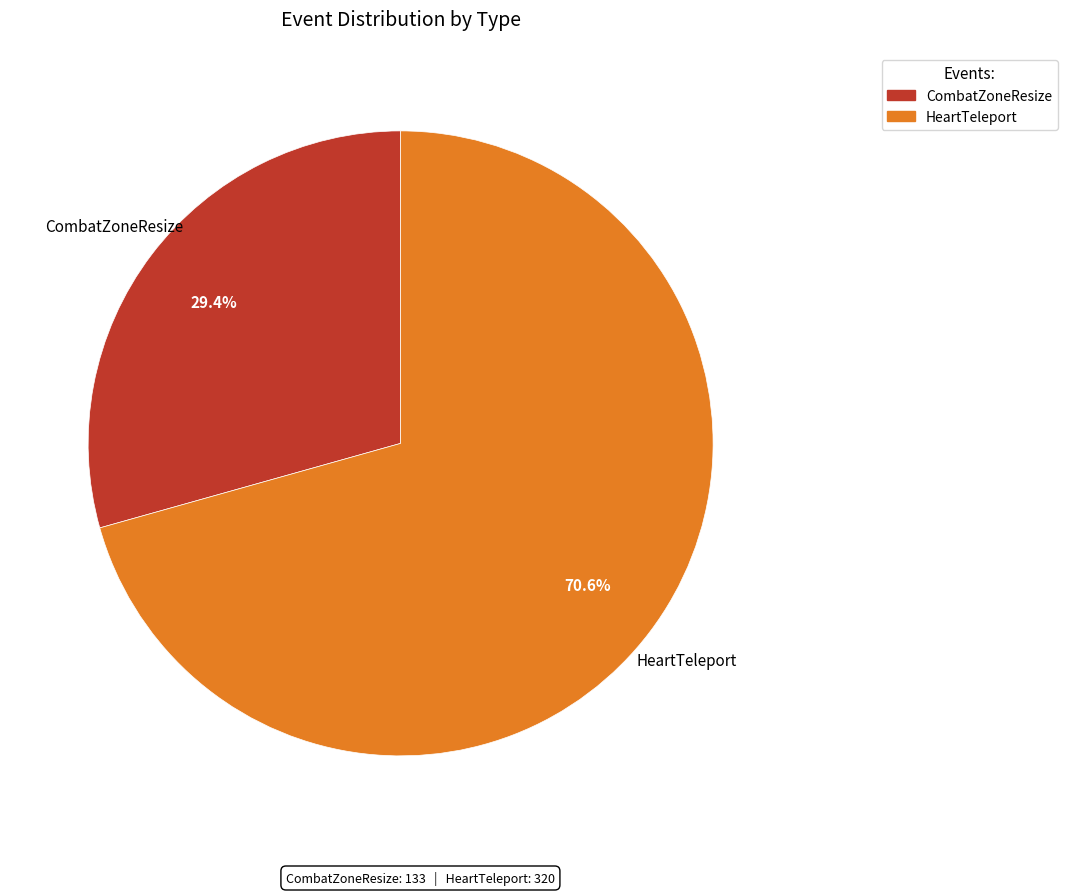

Is there any slice that represents more than half of the pie?

Yes